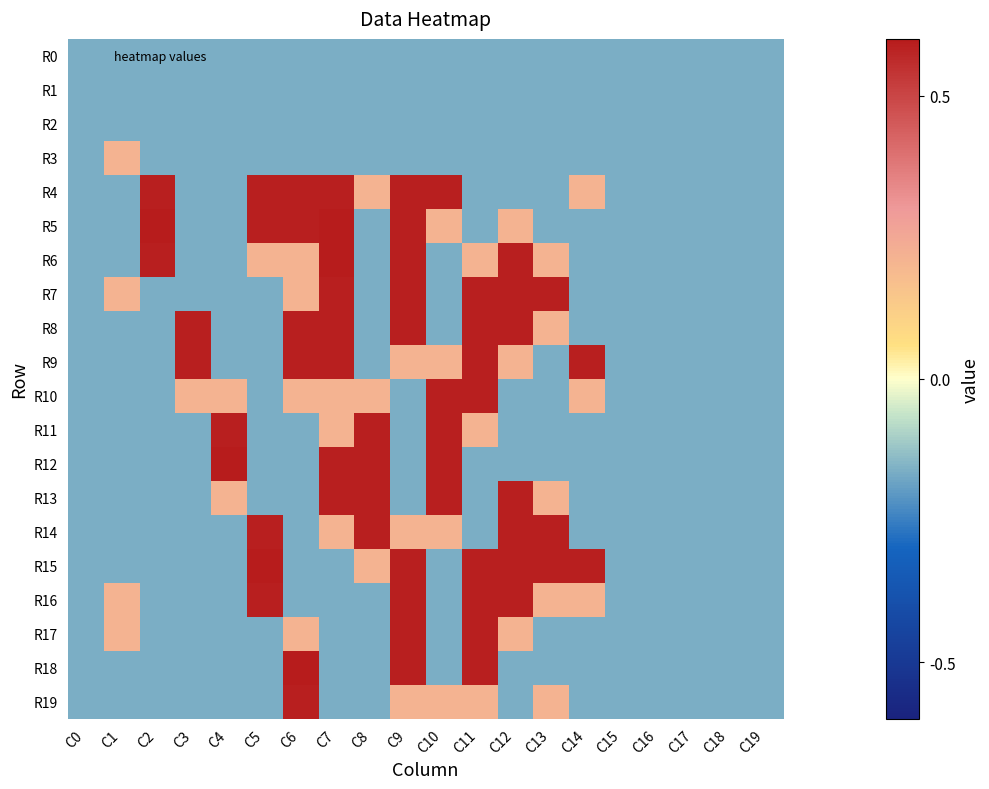

Rank the series by their maximum value, from lowest to highest.

R0, R1, R2, R3, R4, R7, R8, R9, R10, R11, R13, R14, R16, R17, R19, R5, R6, R12, R18, R15